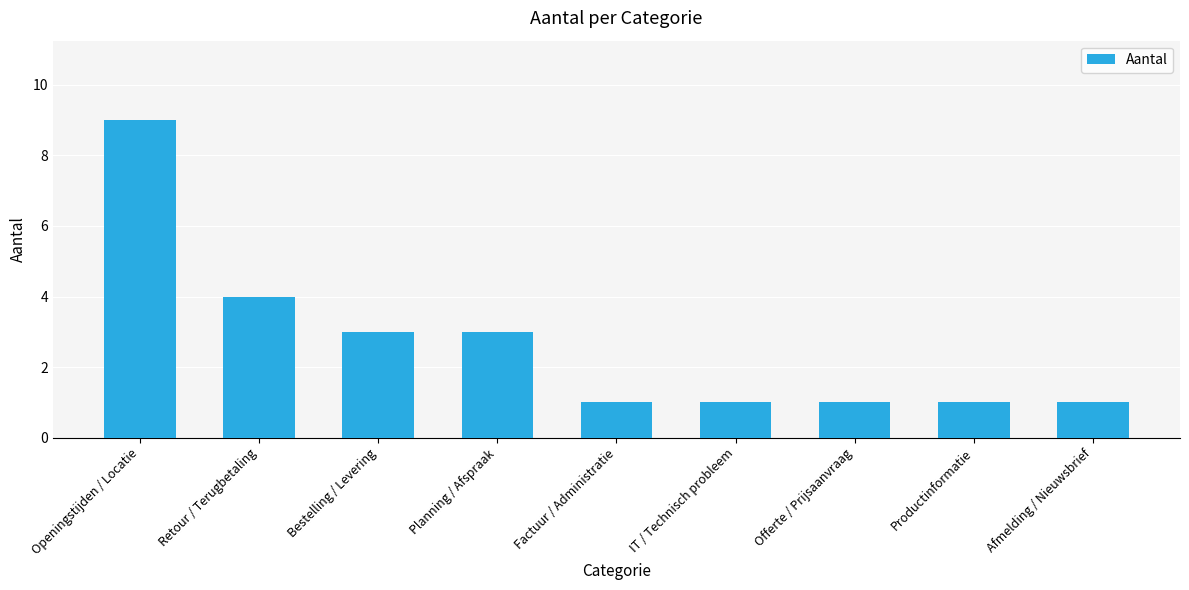

Reading left to right, list all the values displayed in this chart.

9	4	3	3	1	1	1	1	1